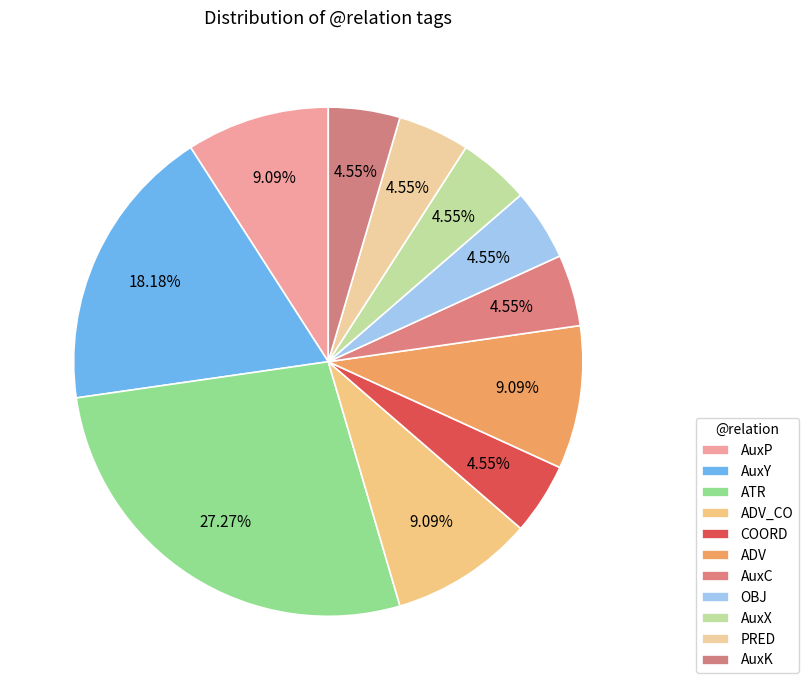

What is the smallest slice in the pie chart?

COORD